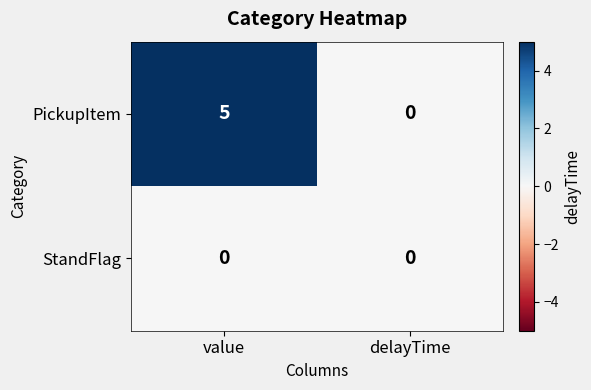

Which series has the largest total across all categories?

PickupItem